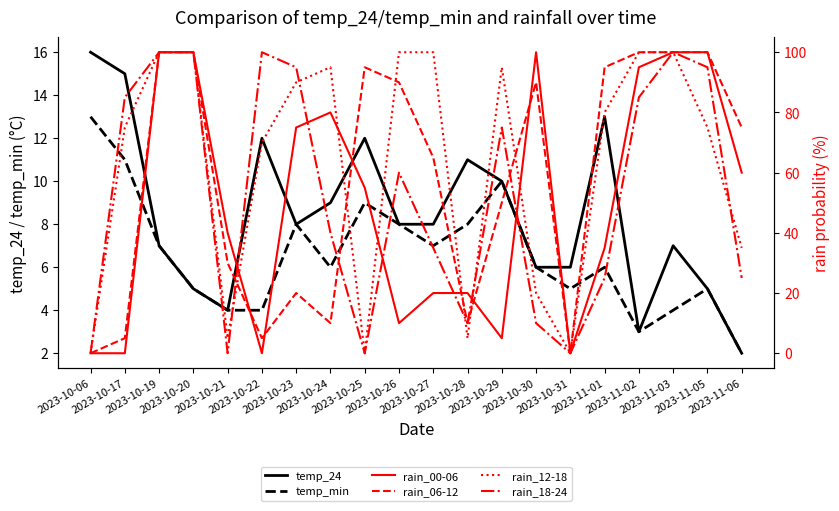

At which category does the chart reach its minimum across all series?

2023-10-06